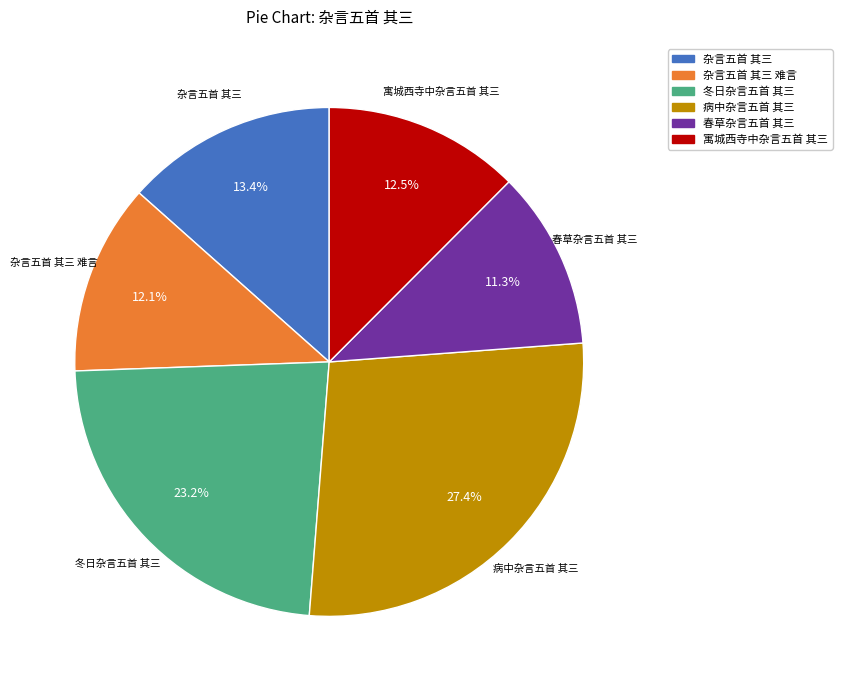

Does any single category account for the majority?

No